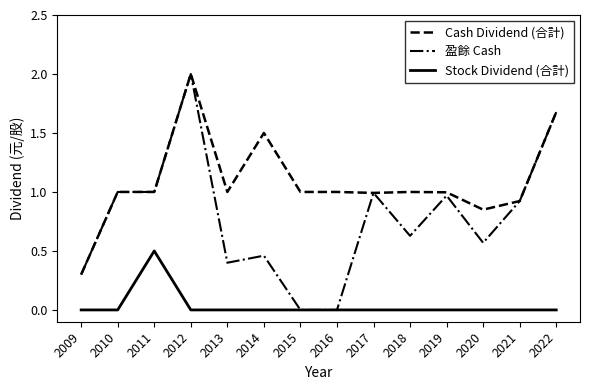

The value of Cash Dividend (合計) at 2010 is 1.0. True or false?

True